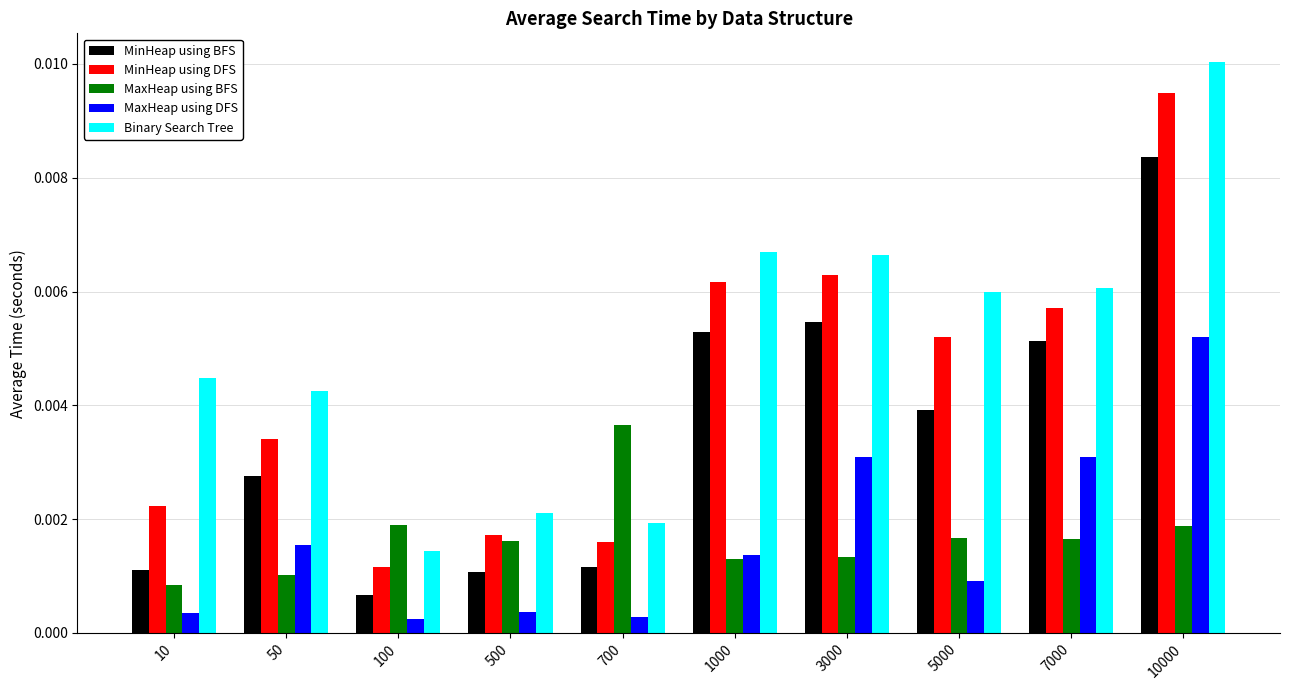

What are all the series names shown in the legend?

MinHeap using BFS, MinHeap using DFS, MaxHeap using BFS, MaxHeap using DFS, Binary Search Tree